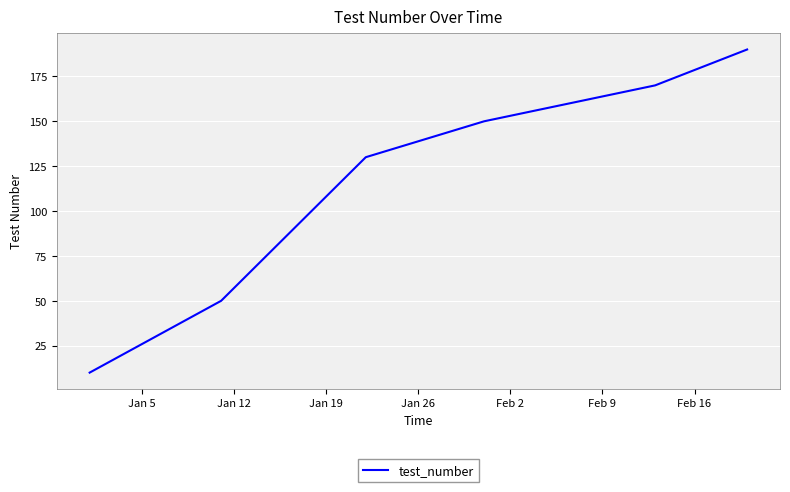

What is the greatest value displayed?

190